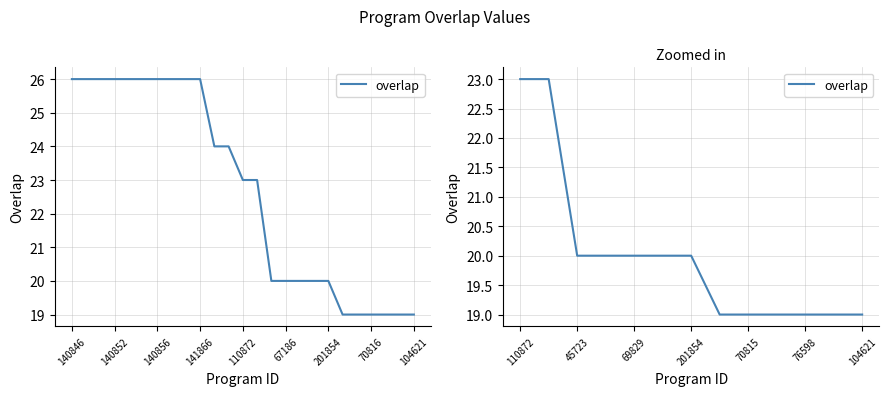

True or false: the data has more than 1 interior local peaks.

False